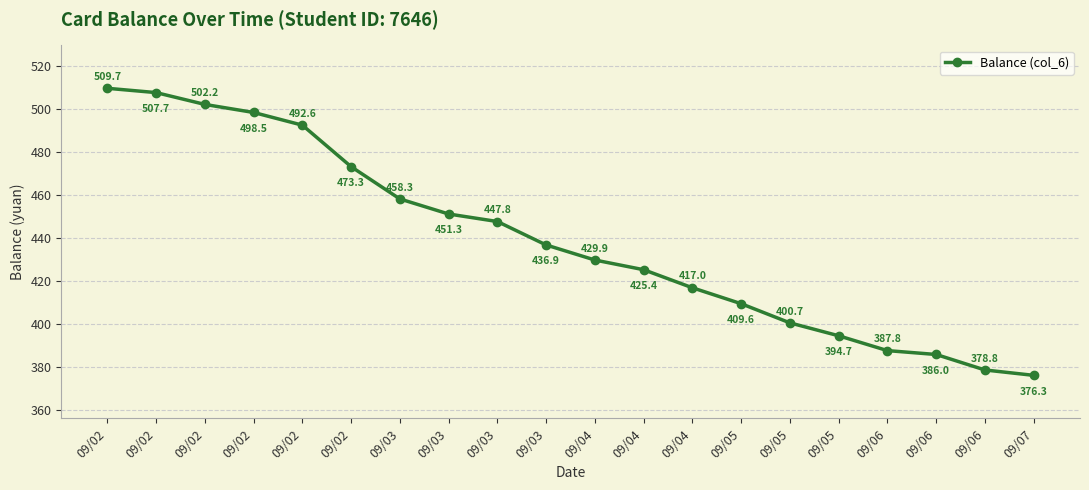

How many distinct data groups are displayed?

1